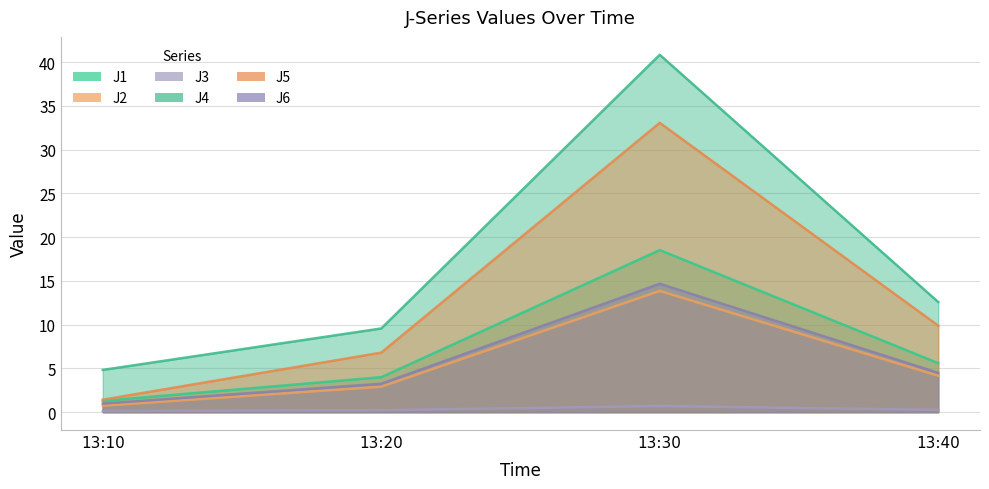

In J4, how many points are higher than both neighbors (excluding endpoints)?

1